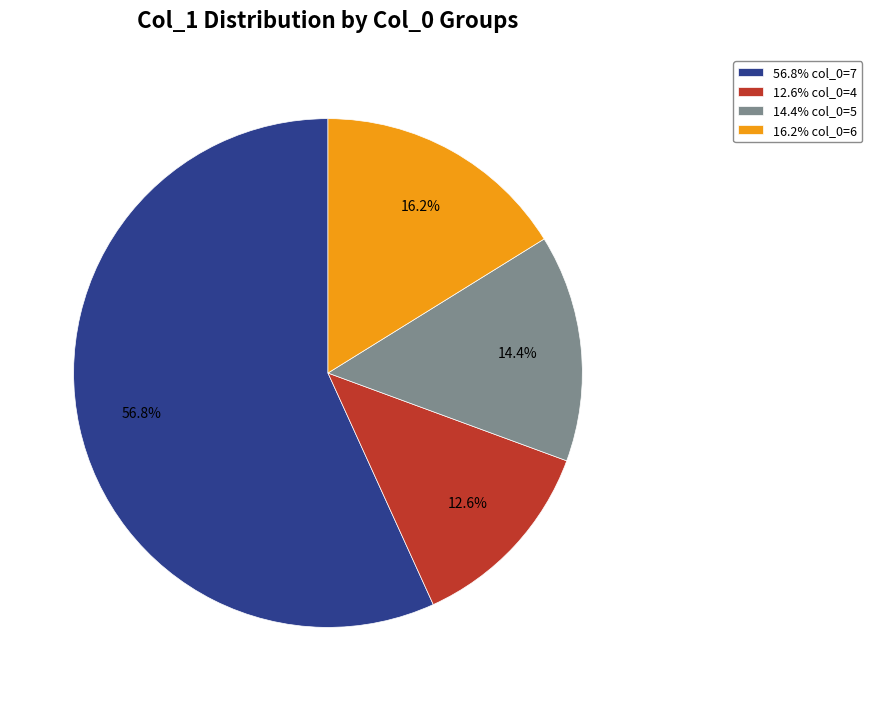

Which has a higher value, 56.8% col_0=7 or 12.6% col_0=4?

56.8% col_0=7